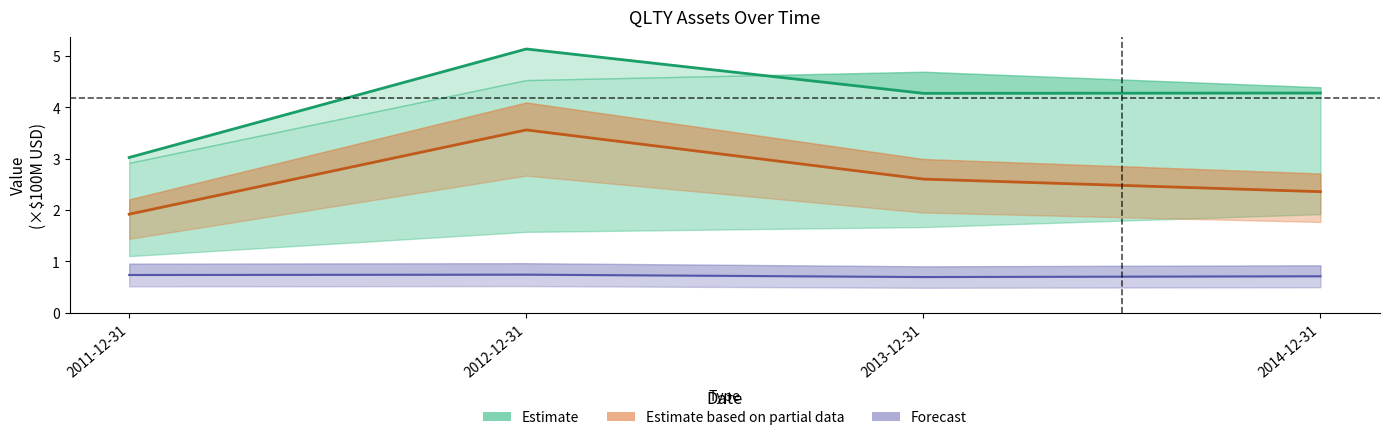

Rank the series at 2011-12-31 from highest to lowest value.

Estimate, Estimate based on partial data, Forecast